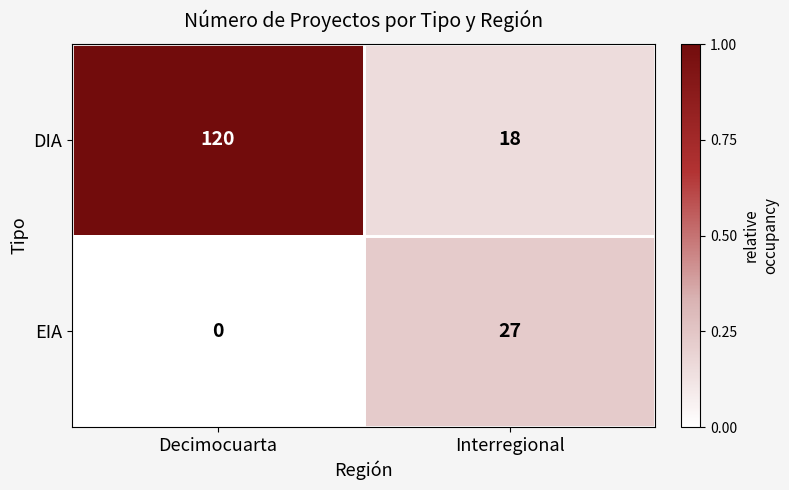

At how many categories does at least one series exceed 0?

2